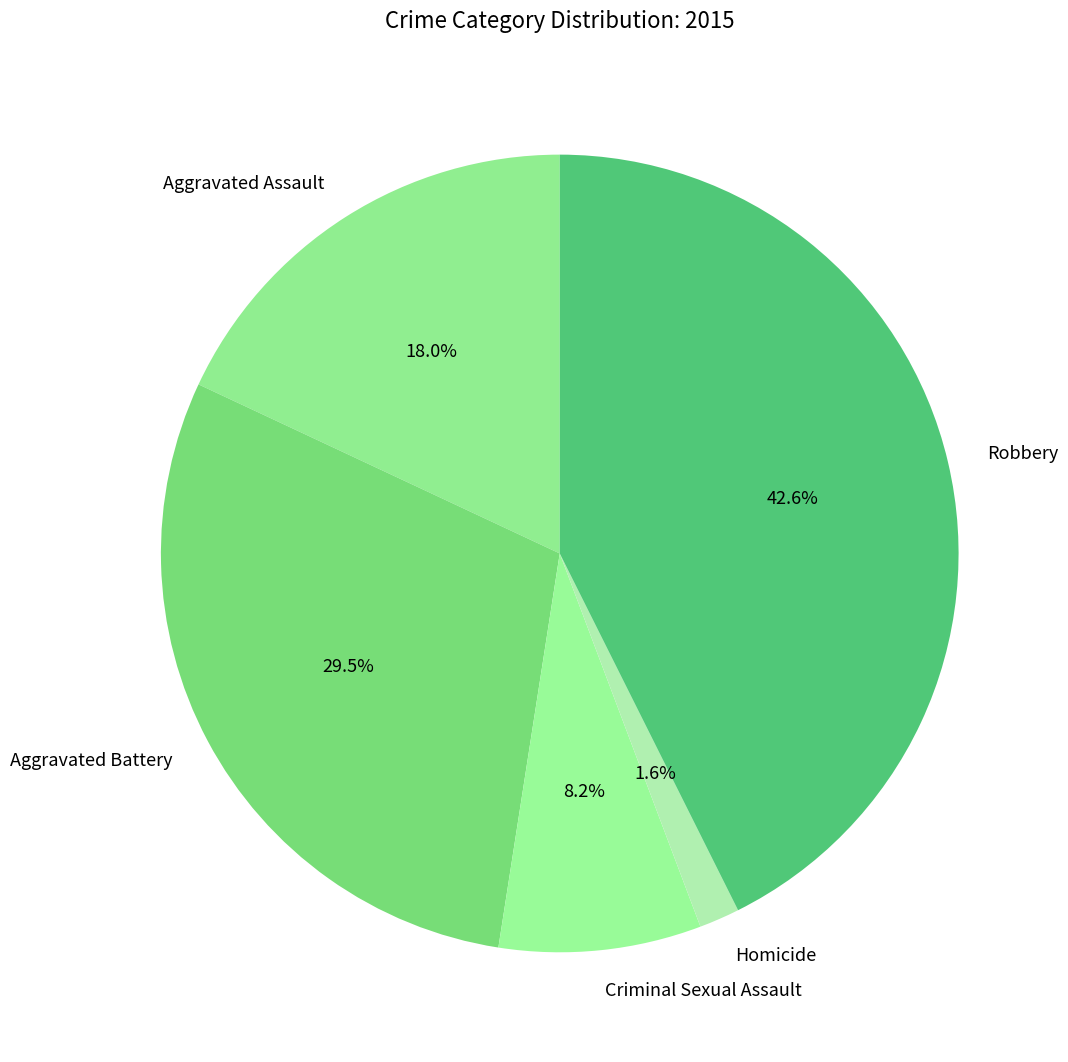

Which has a higher value, Homicide or Aggravated Assault?

Aggravated Assault